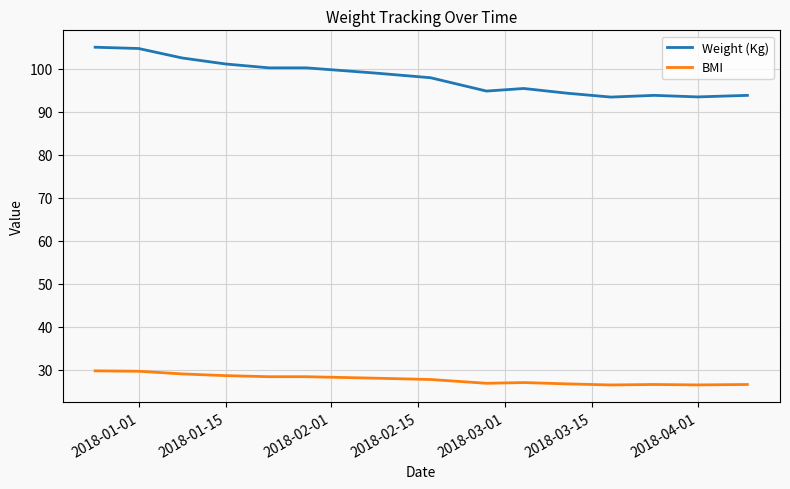

Rank the series by their average value, from lowest to highest.

BMI, Weight (Kg)